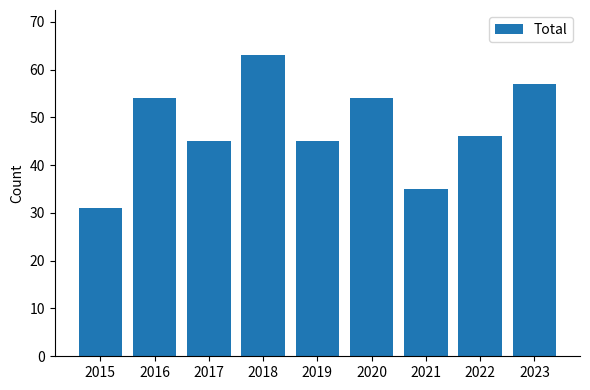

Which has a higher value, 2017 or 2022?

2022